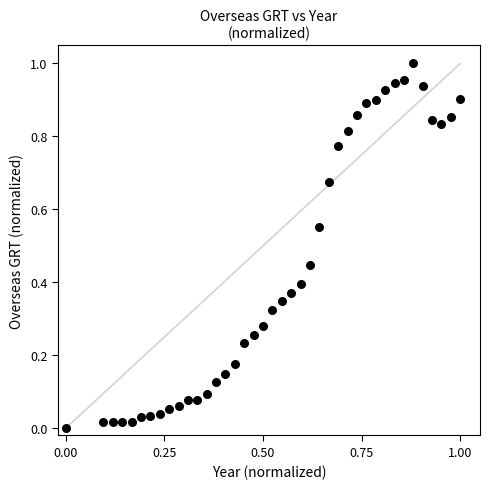

How many points are shown in the scatter plot?

40